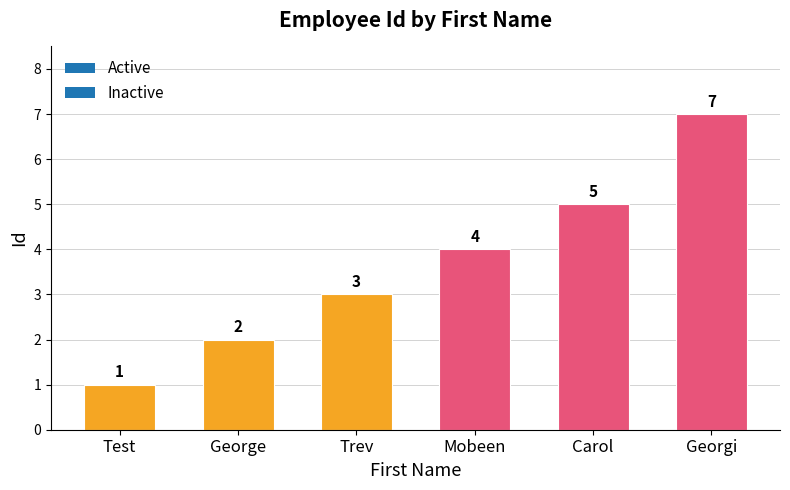

What is the difference between the values at Trev and Georgi?

4